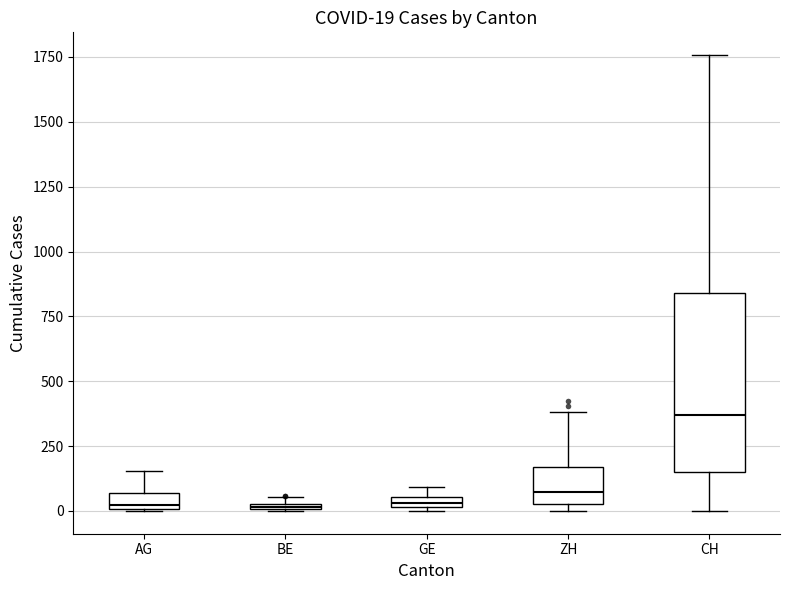

Which box is the tallest, from its lower edge to its upper edge?

CH